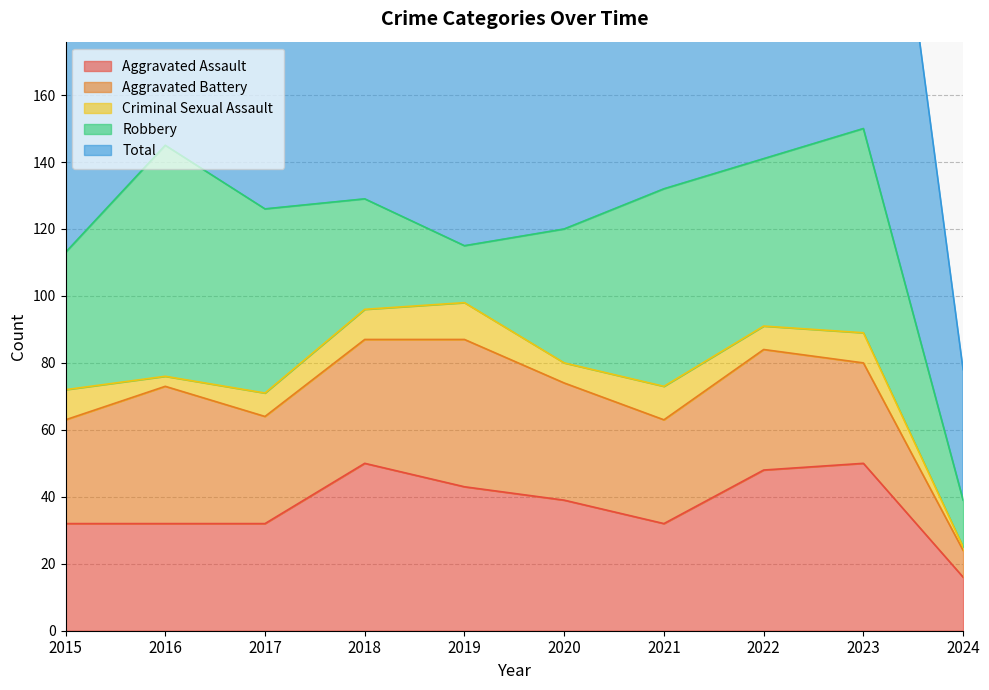

True or false: Total and Aggravated Assault intersect in this chart.

False